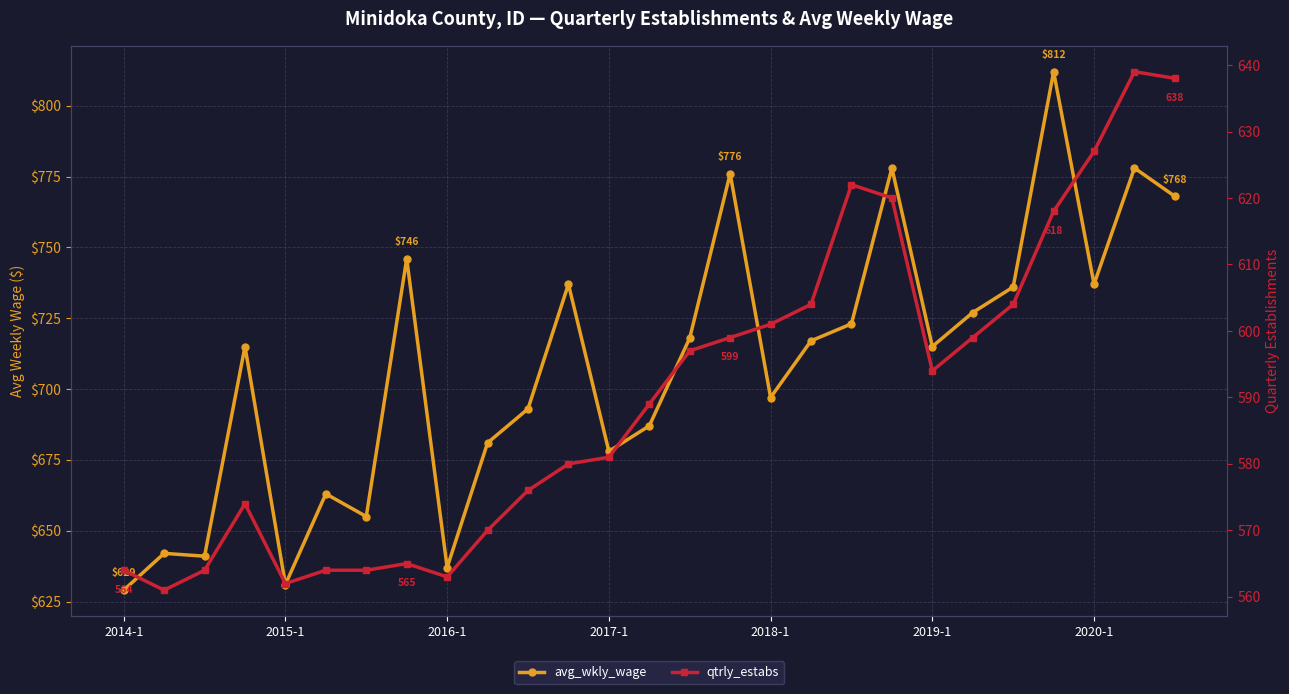

Does the chart display data point markers on the line(s)?

Yes